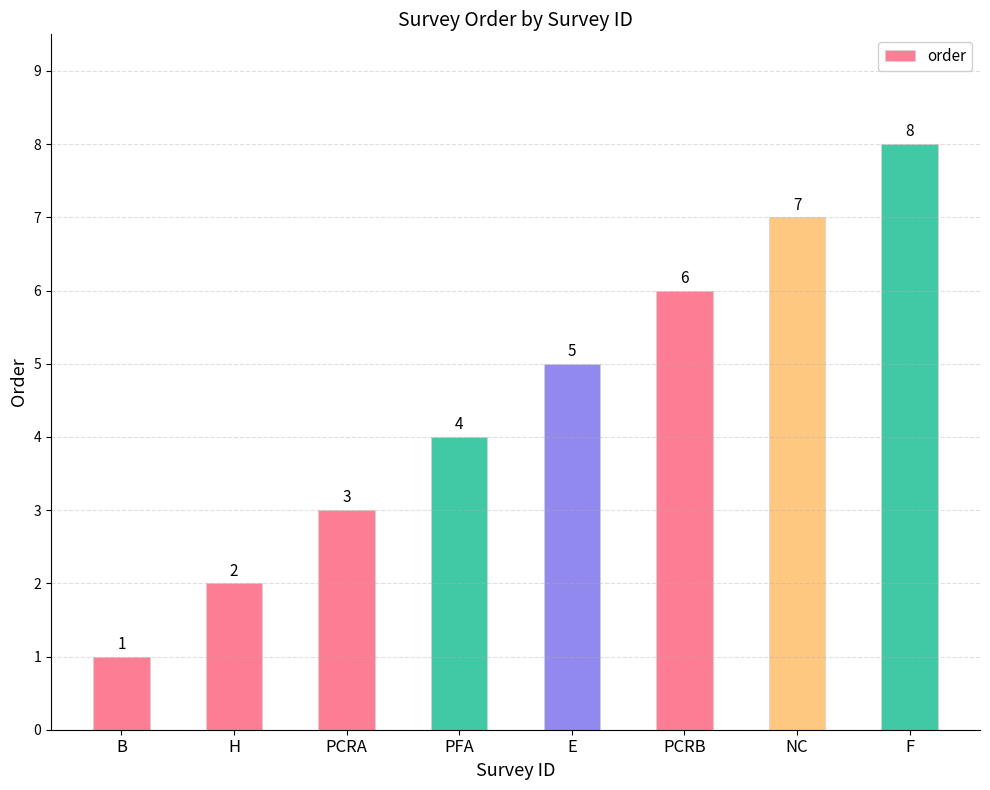

What is the sum of the values at NC and PFA?

11